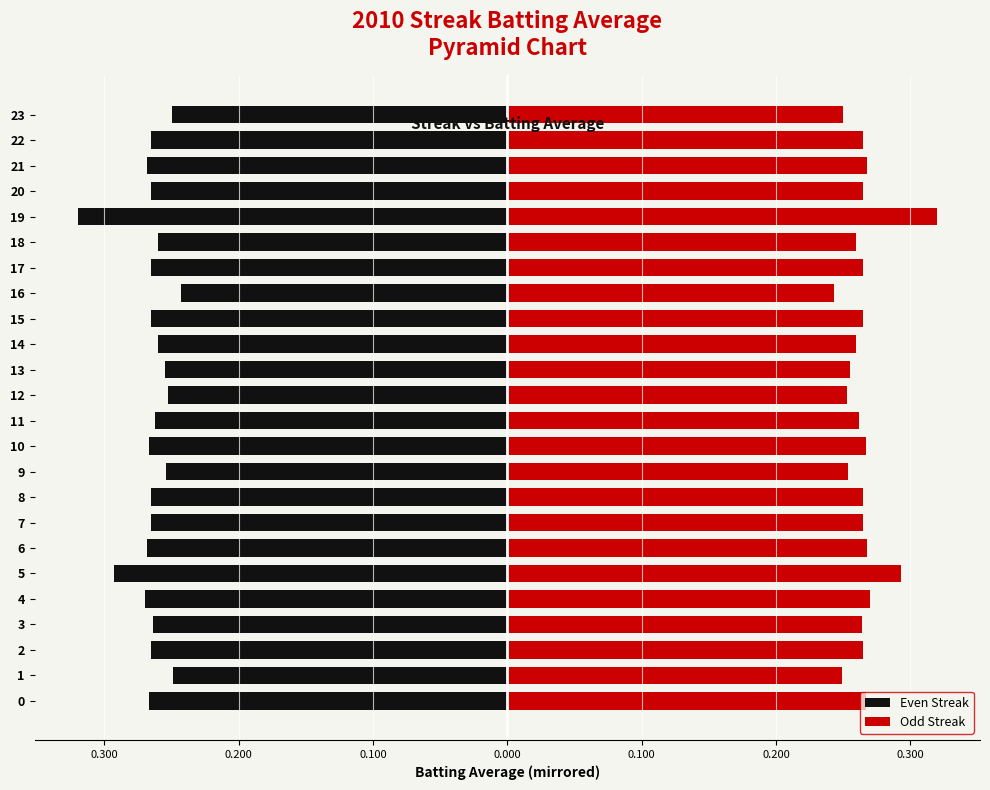

What is the maximum value shown in the chart?

0.3